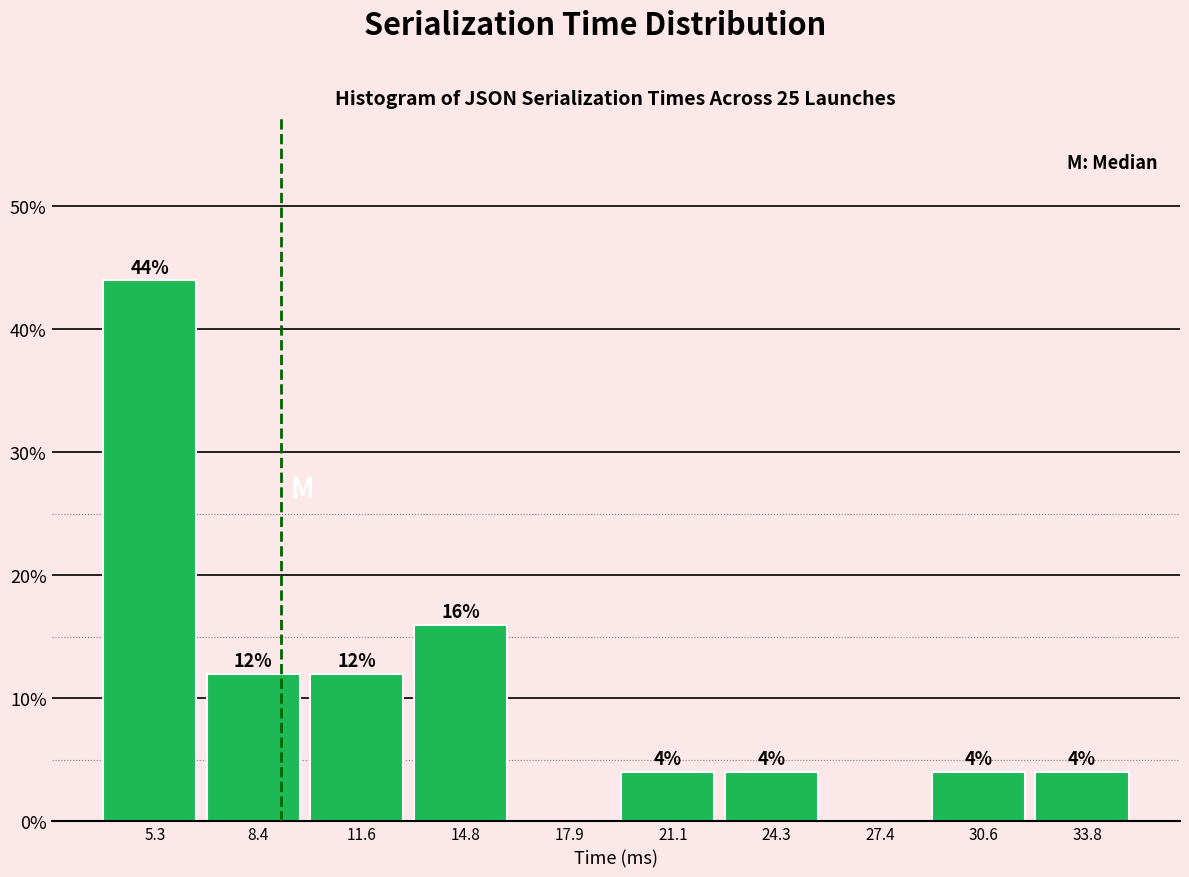

Which range on the x-axis has the tallest bar?

3.5 to 7.0